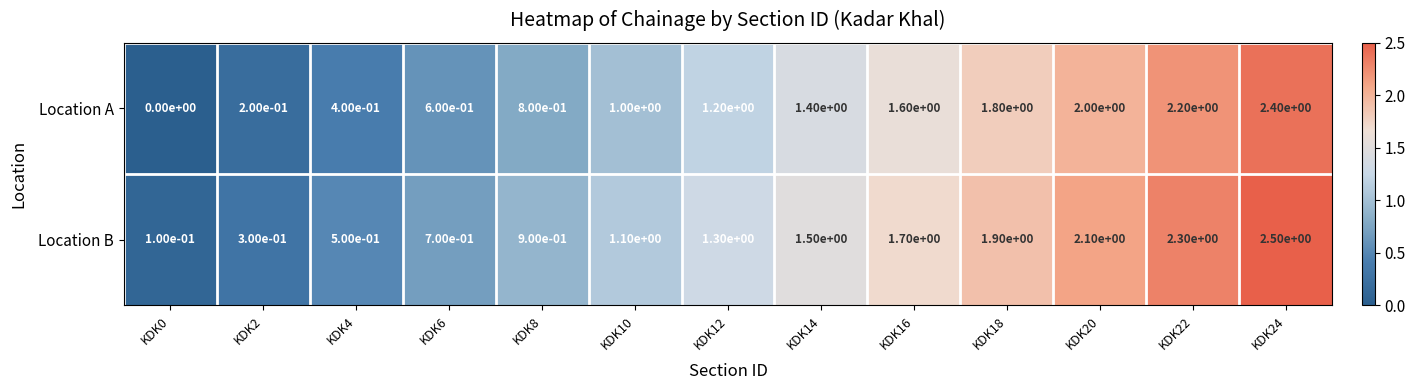

At which category is the sum across all series the highest?

KDK24